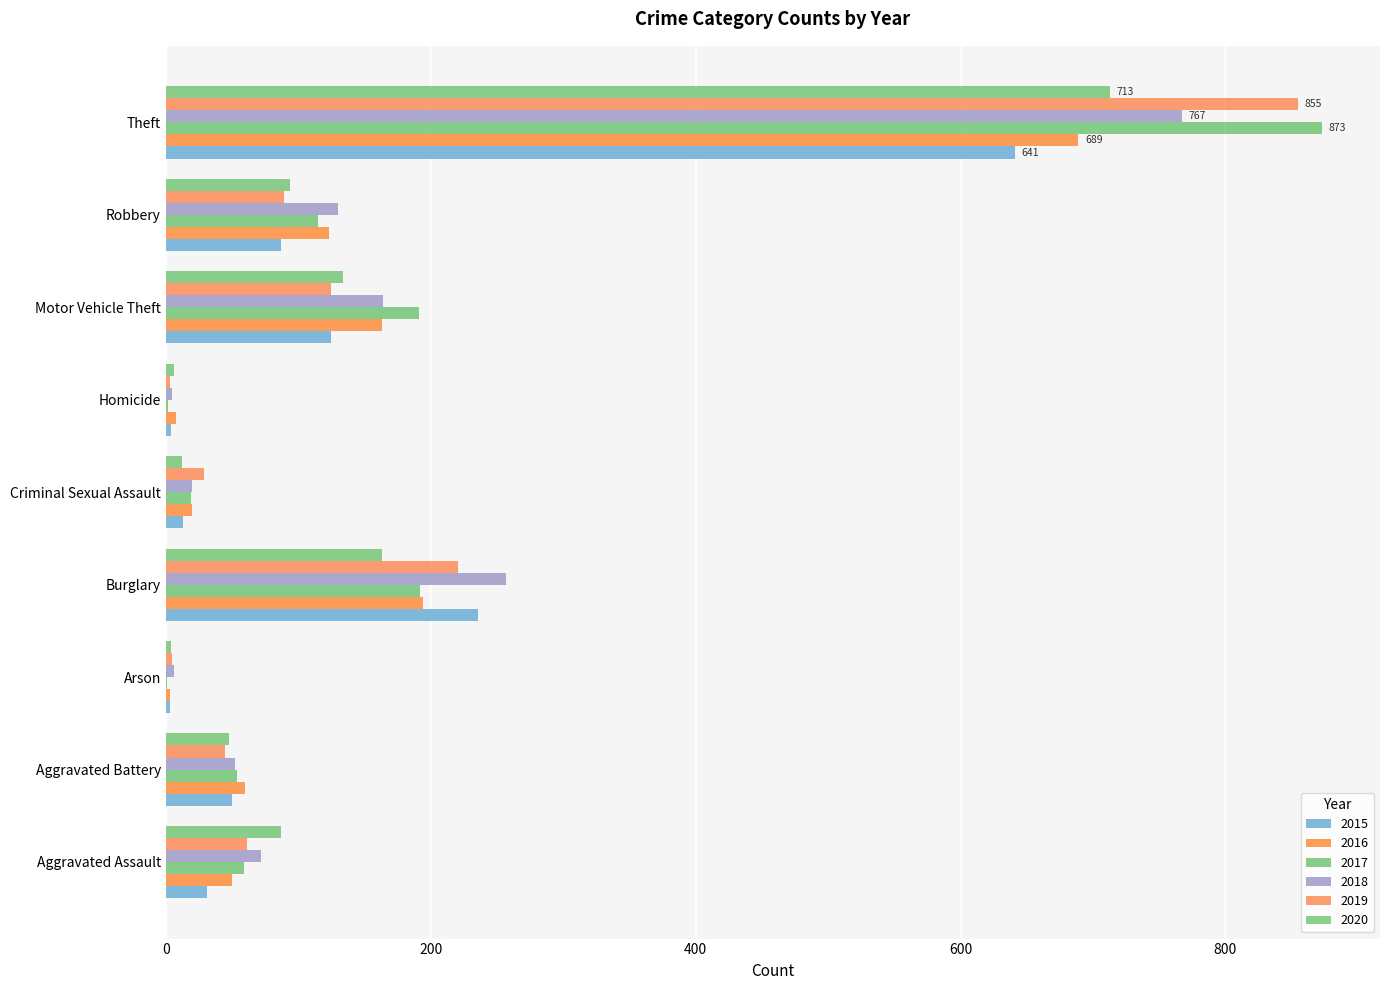

What is the label of the 8th bar from the left?

Robbery